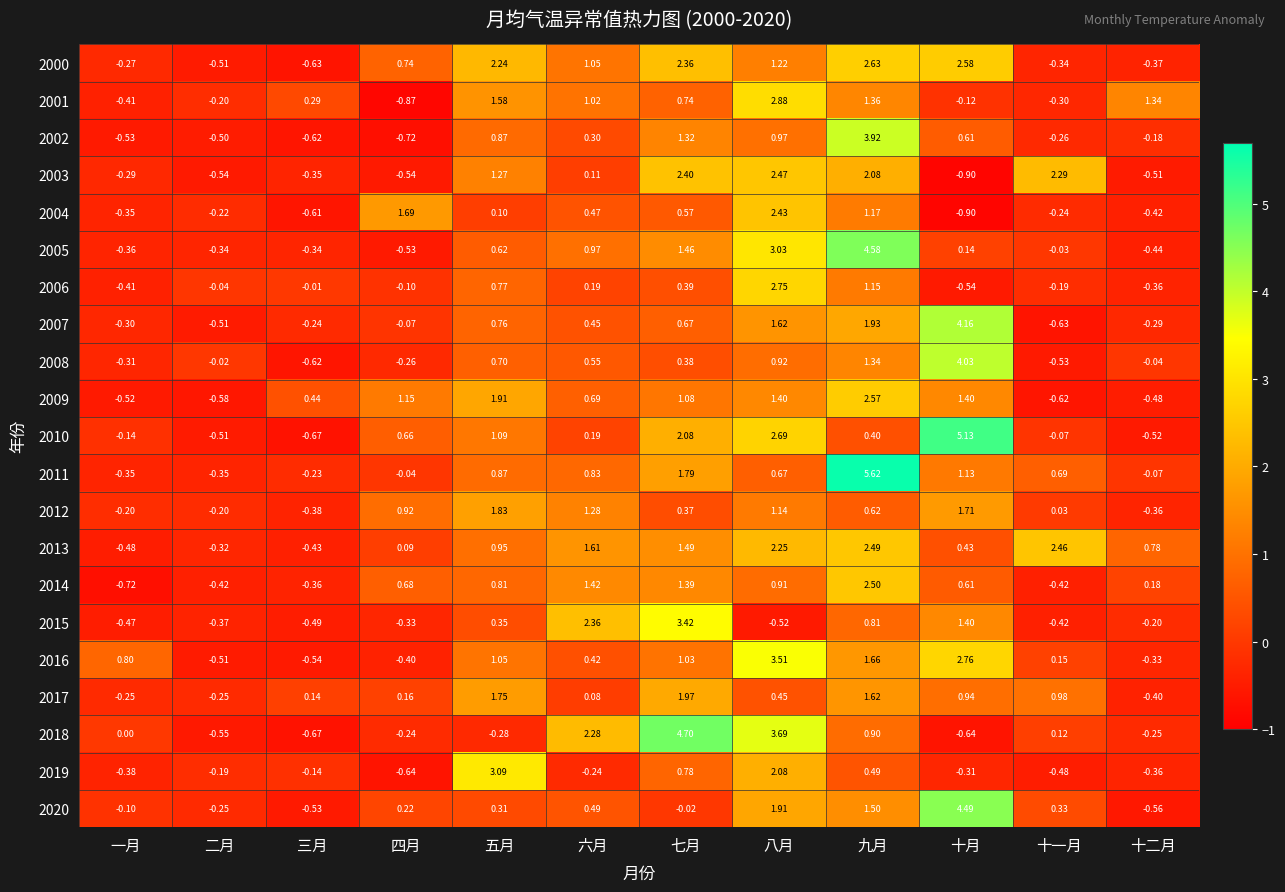

At which label is 2011 closest to 2?

七月